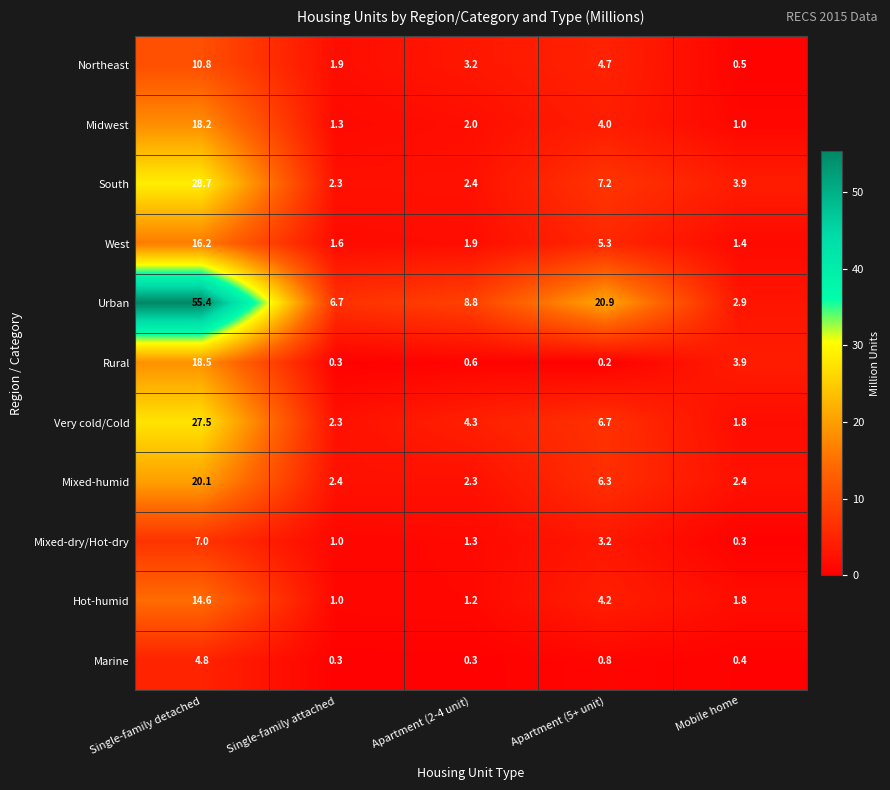

List the series in order of their peak value, highest first.

Urban, South, Very cold/Cold, Mixed-humid, Rural, Midwest, West, Hot-humid, Northeast, Mixed-dry/Hot-dry, Marine